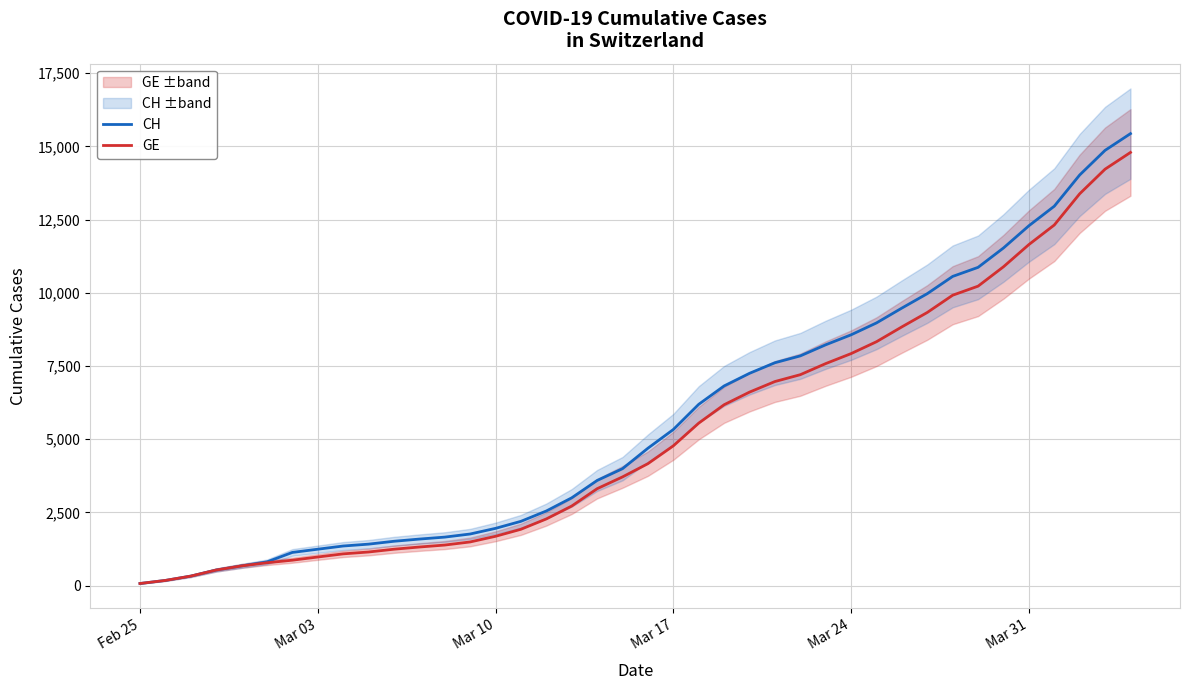

What is the highest value of the GE series?

14791